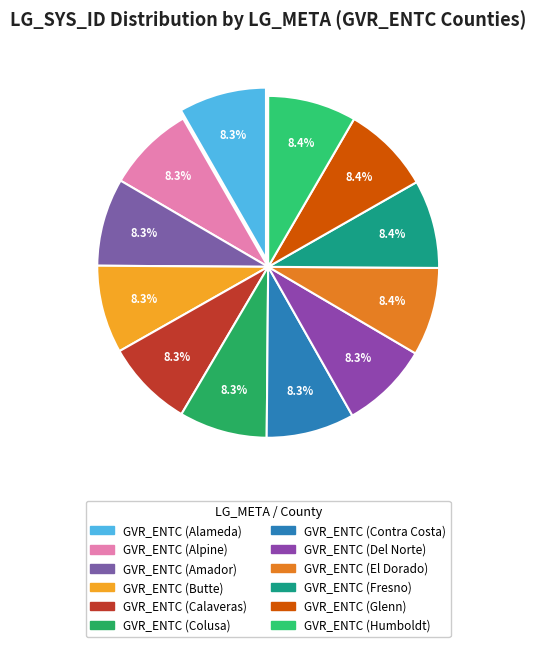

Which has a higher value, GVR_ENTC (Humboldt) or GVR_ENTC (El Dorado)?

GVR_ENTC (Humboldt)